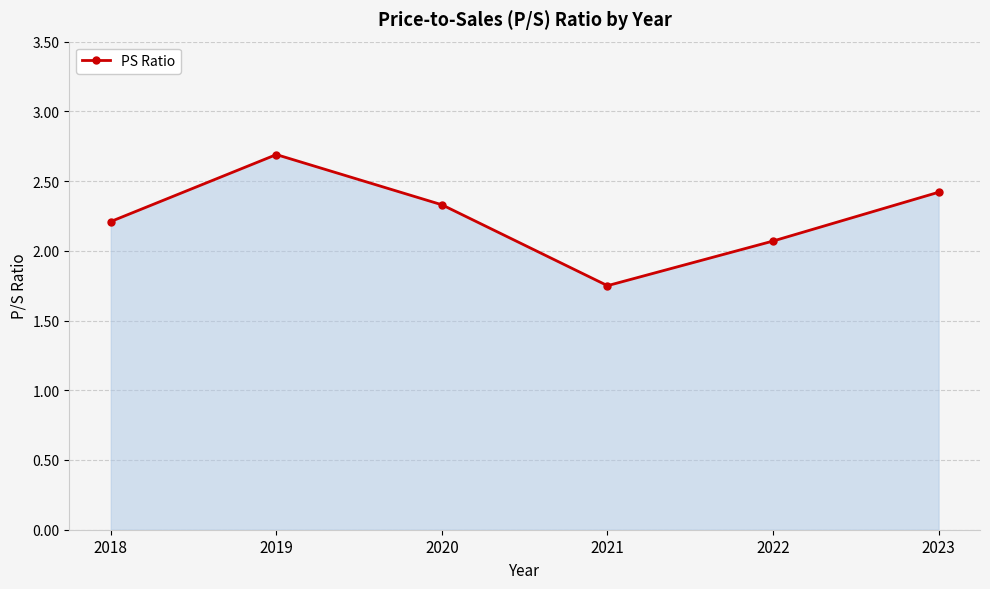

True or false: there are more than 1 points higher than both neighbors.

False